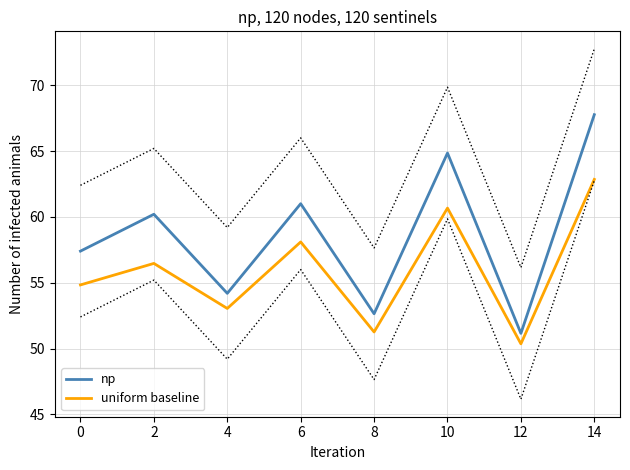

List the series in order of their peak value, lowest first.

uniform baseline, np